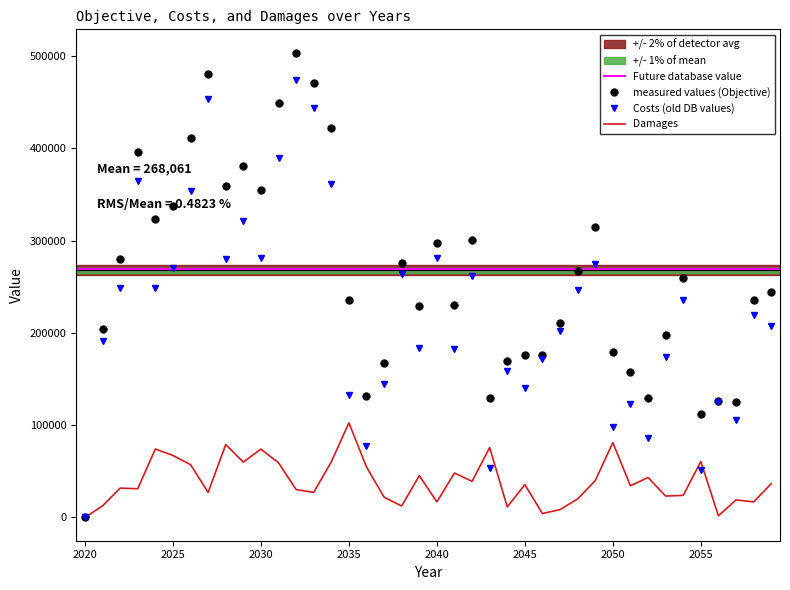

Reading left to right, what are all the values shown in this chart?

Objective: 2020=0	2021=203942	2022=280104	2023=395992	2024=323074	2025=337558	2026=411414	2027=481145	2028=359383	2029=381134	2030=355251	2031=448939	2032=503875	2033=470781	2034=422006	2035=235555	2036=132117	2037=166966	2038=276286	2039=228970	2040=297743	2041=230621	2042=301102	2043=129521	2044=169912	2045=175676	2046=175682	2047=210821	2048=267040	2049=314971	2050=179107	2051=157448	2052=129833	2053=197257	2054=259389	2055=111763	2056=126643	2057=124769	2058=236068	2059=244538
Costs: 2020=0	2021=191419	2022=248286	2023=364835	2024=248879	2025=270331	2026=354137	2027=453929	2028=280365	2029=321132	2030=281124	2031=389632	2032=473618	2033=443566	2034=361750	2035=133013	2036=77379	2037=144944	2038=263872	2039=183619	2040=280908	2041=182394	2042=261958	2043=53767	2044=158426	2045=140118	2046=171384	2047=202309	2048=246916	2049=275032	2050=98003	2051=123079	2052=86507	2053=174031	2054=235425	2055=51104	2056=124824	2057=105734	2058=219206	2059=207945
Damages: 2020=0	2021=12524	2022=31818	2023=31157	2024=74195	2025=67228	2026=57277	2027=27216	2028=79018	2029=60002	2030=74127	2031=59306	2032=30258	2033=27215	2034=60255	2035=102542	2036=54737	2037=22022	2038=12415	2039=45350	2040=16834	2041=48227	2042=39143	2043=75755	2044=11487	2045=35557	2046=4298	2047=8512	2048=20124	2049=39939	2050=81104	2051=34369	2052=43327	2053=23226	2054=23964	2055=60659	2056=1818	2057=19034	2058=16861	2059=36593